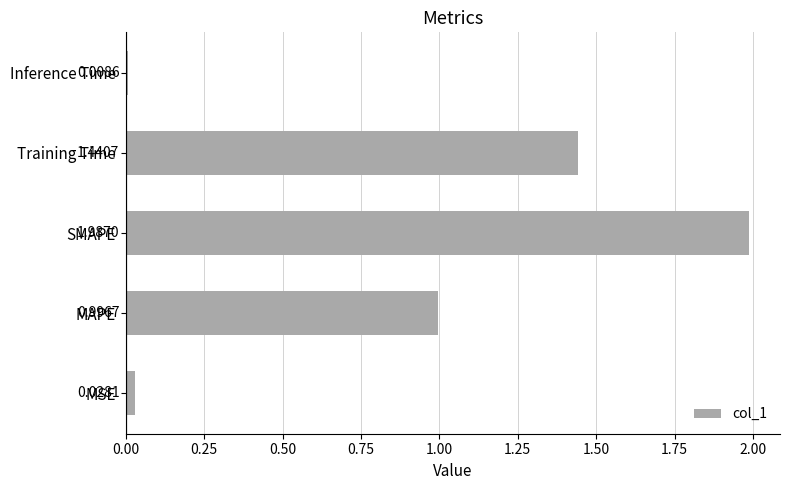

Which has a higher value, SMAPE or MSE?

SMAPE